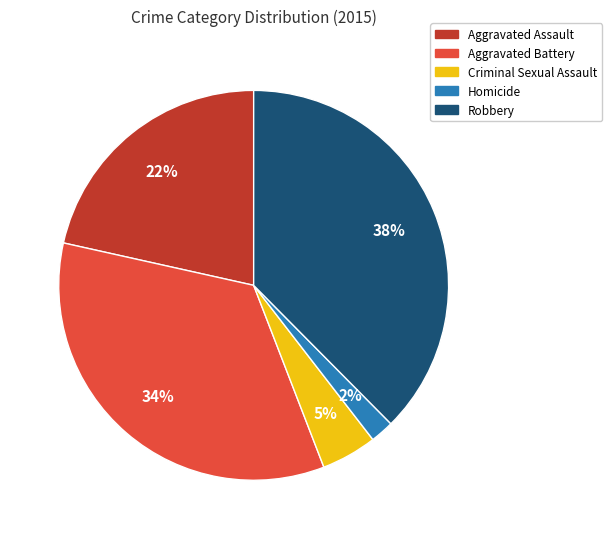

Which category has the smallest portion of the pie?

Homicide